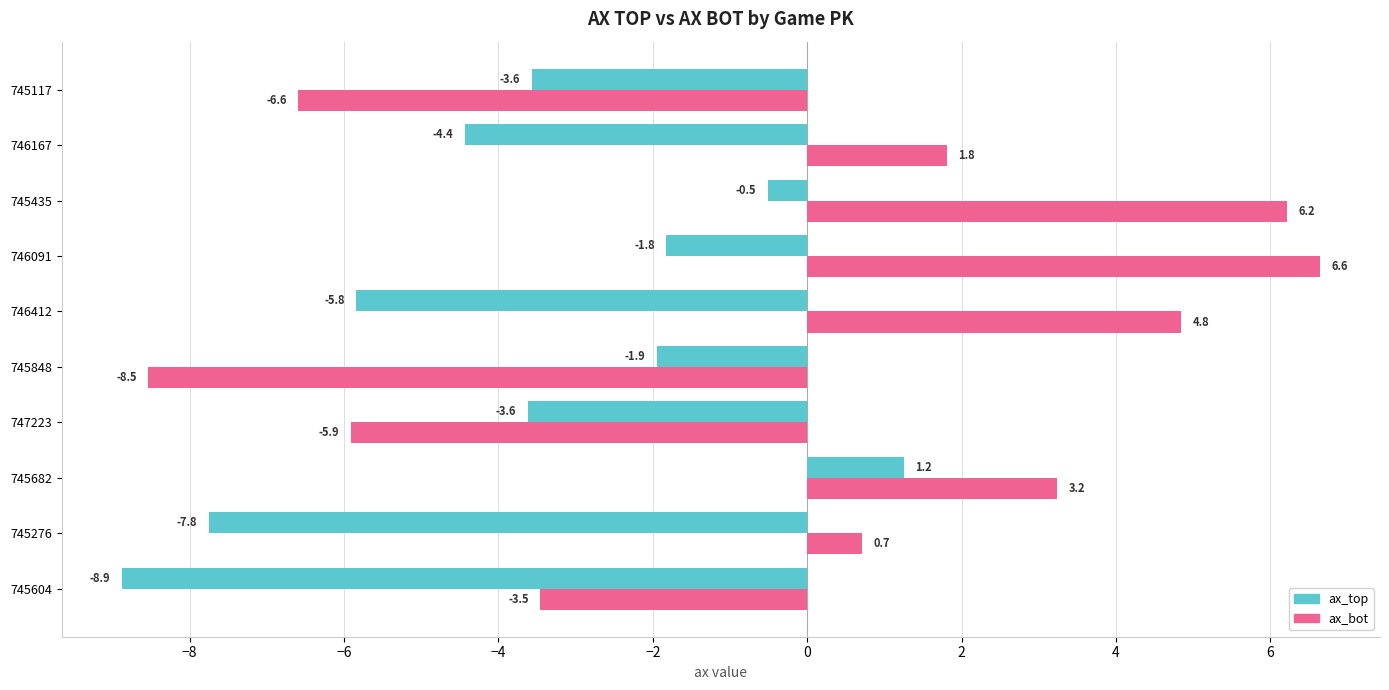

What is the sum of the ax_bot values at 747223 and 746167?

-4.1